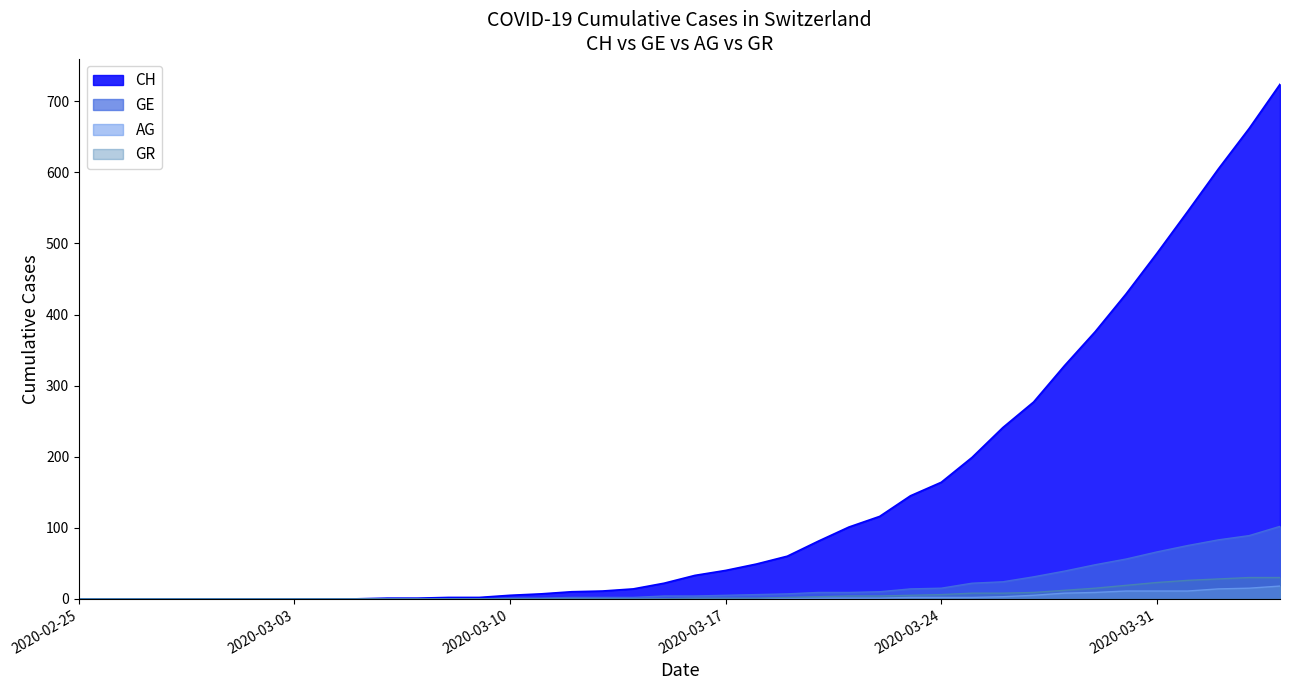

What are all the series names shown in the legend?

CH, GE, AG, GR